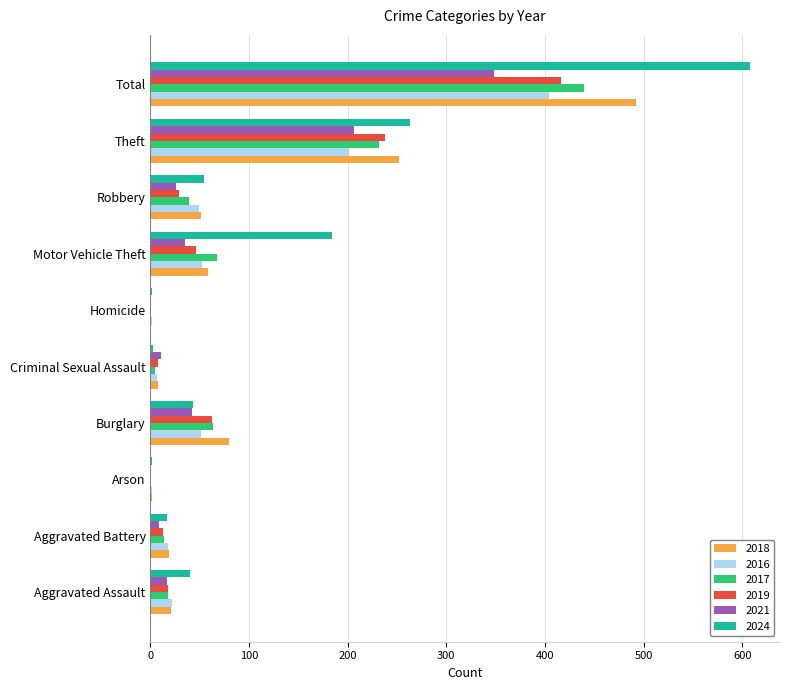

Between Aggravated Assault and Burglary, which series saw the biggest shift?

2018